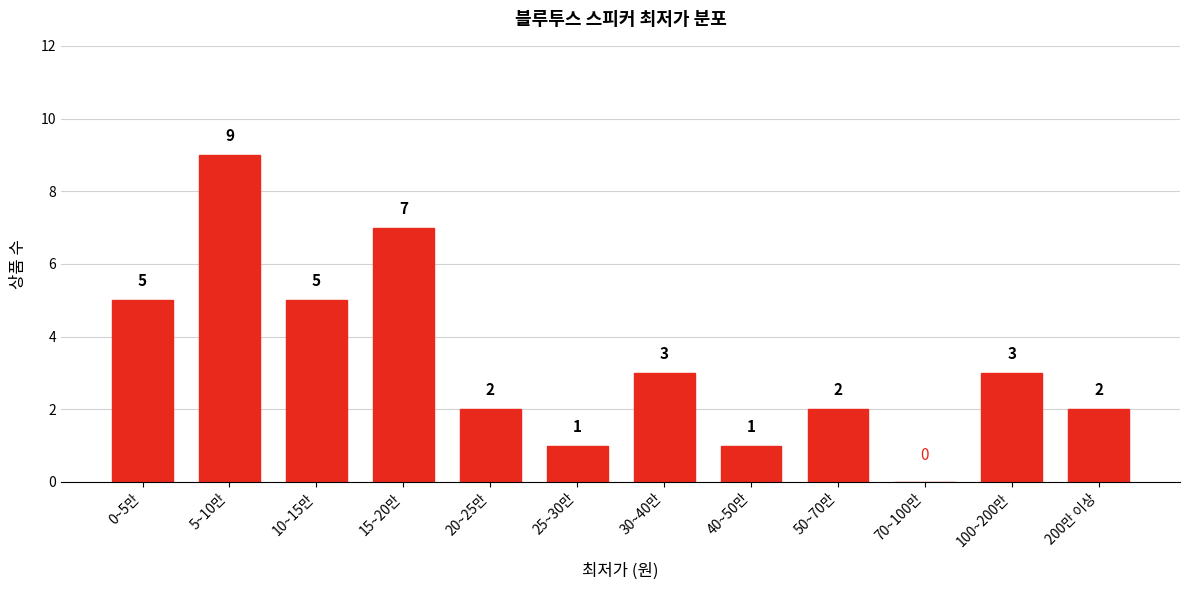

Reading left to right, transcribe all the data shown in this chart.

0~5만=5	5~10만=9	10~15만=5	15~20만=7	20~25만=2	25~30만=1	30~40만=3	40~50만=1	50~70만=2	70~100만=0	100~200만=3	200만 이상=2